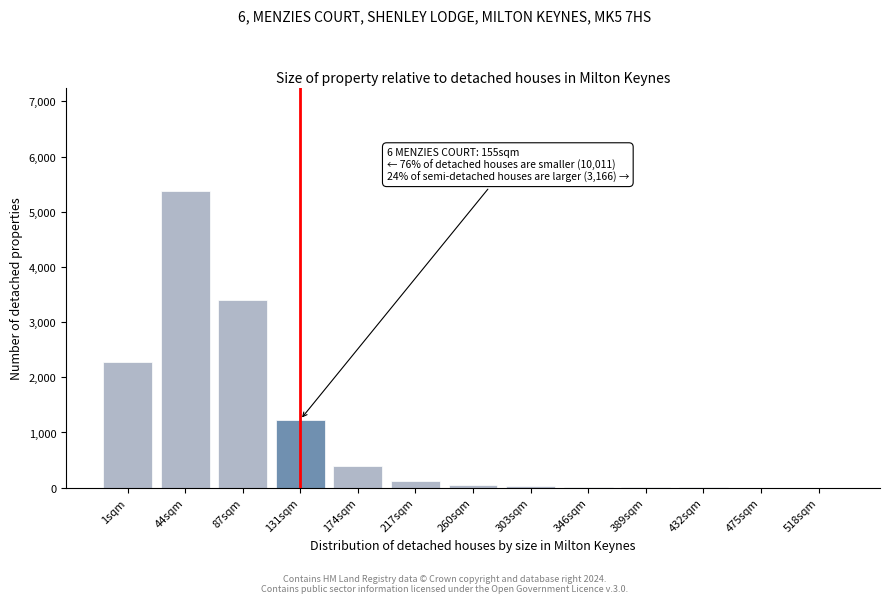

Which label corresponds to the largest value in the chart?

44sqm